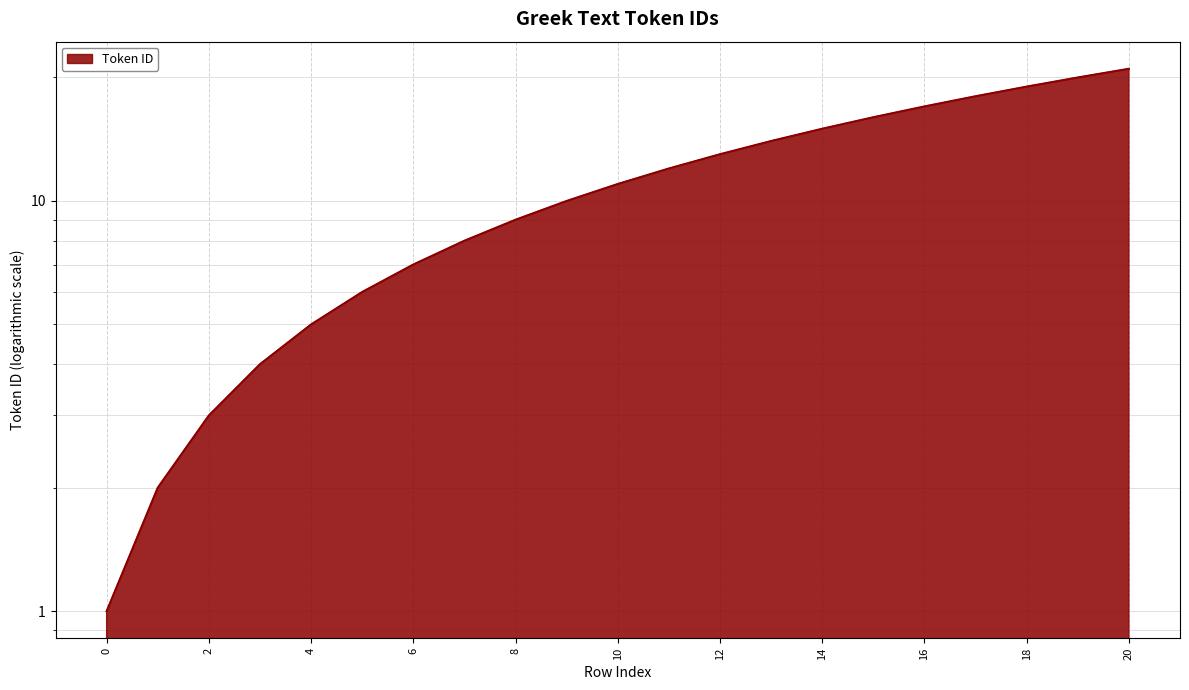

How many values are below 11?

10